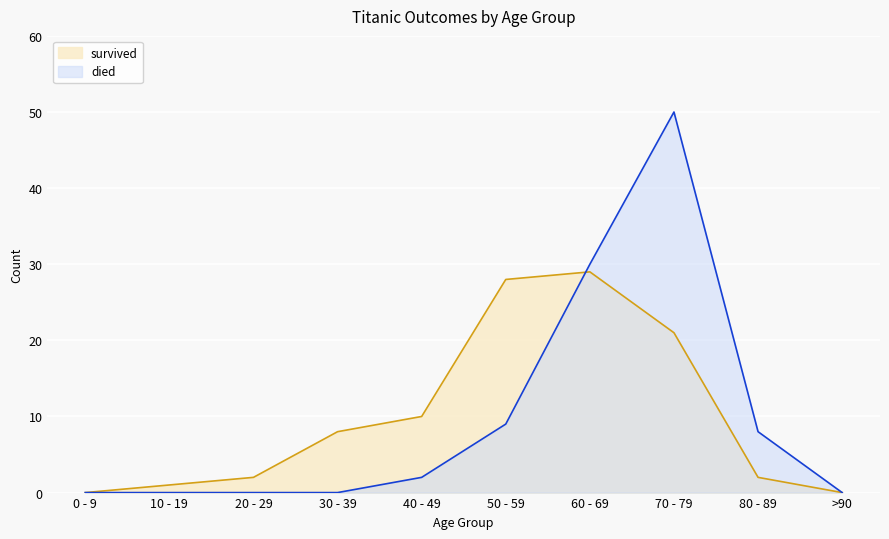

Reading left to right, extract all data points from this chart.

died: 0	0	0	0	2	9	30	50	8	0
survived: 0	1	2	8	10	28	29	21	2	0